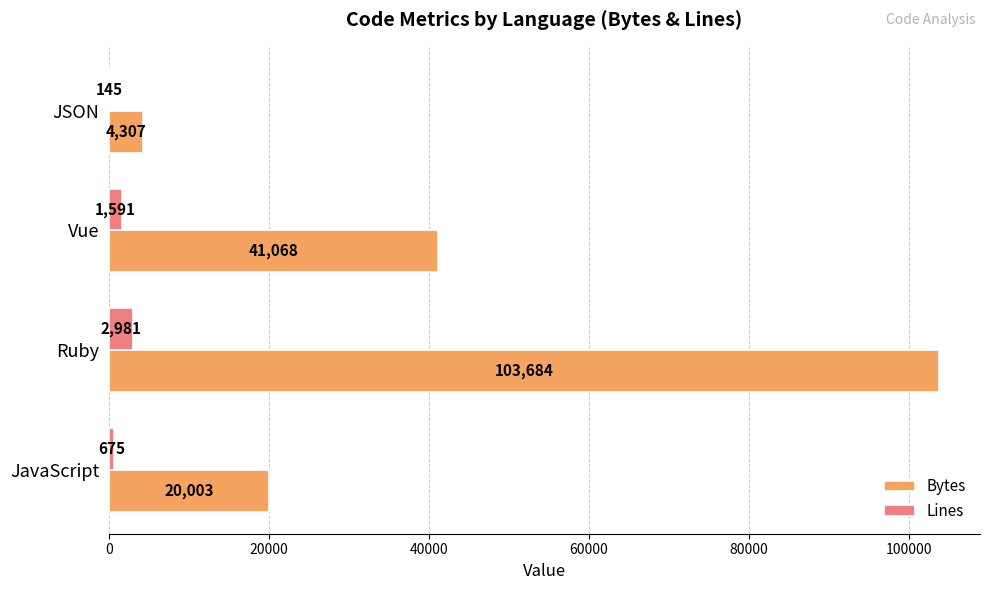

What is the sum of all Lines values?

5392